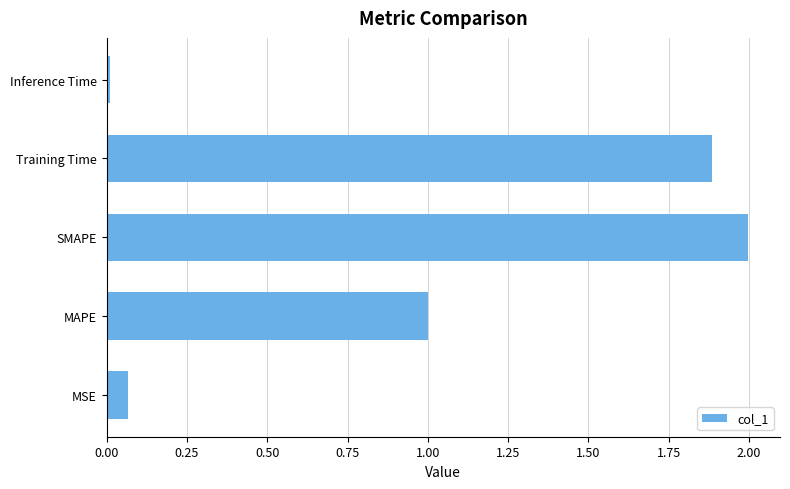

Rank the categories by value from highest to lowest.

SMAPE, Training Time, MAPE, MSE, Inference Time